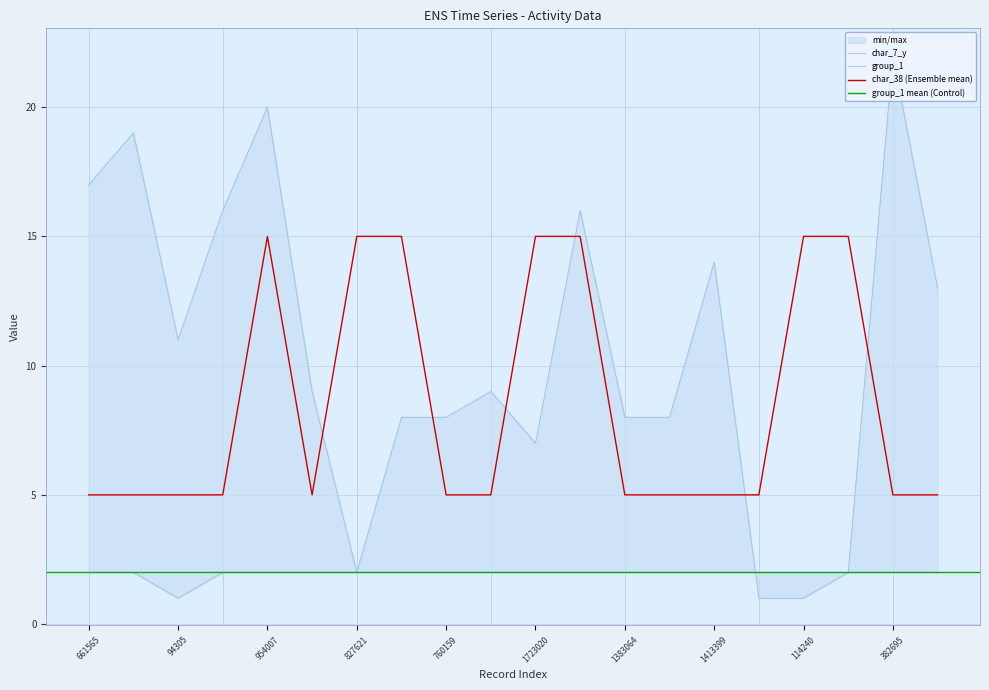

At 1818854, list the series in order from smallest to largest.

char_7_y, group_1, char_38